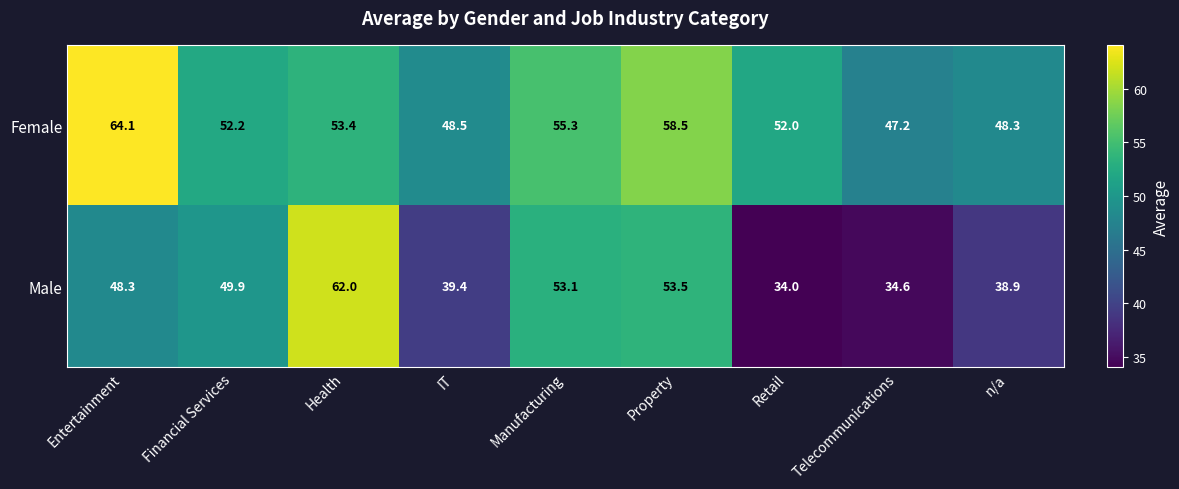

At which category does the chart reach its peak across all series?

Entertainment